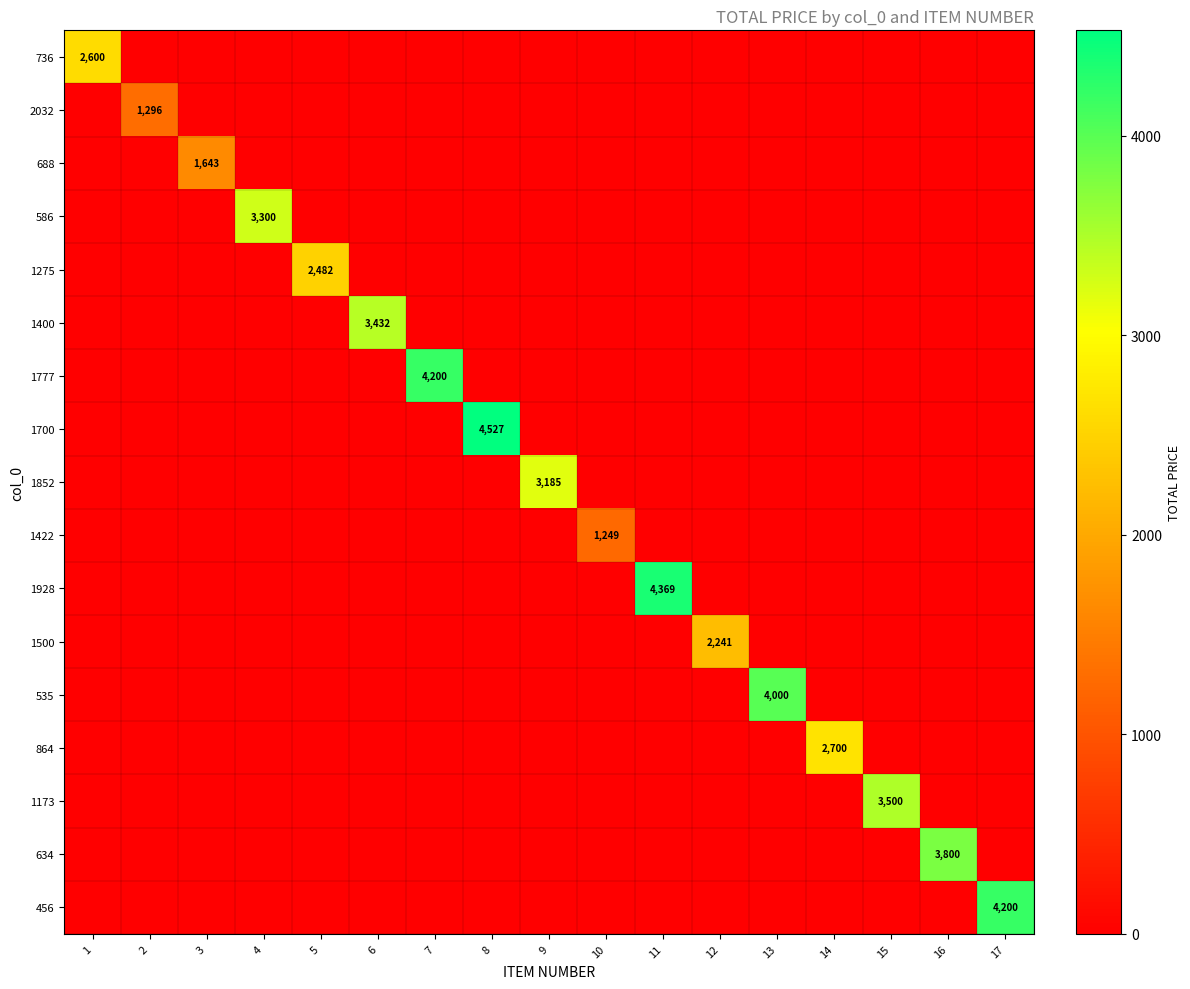

At how many categories does at least one series exceed 317?

17